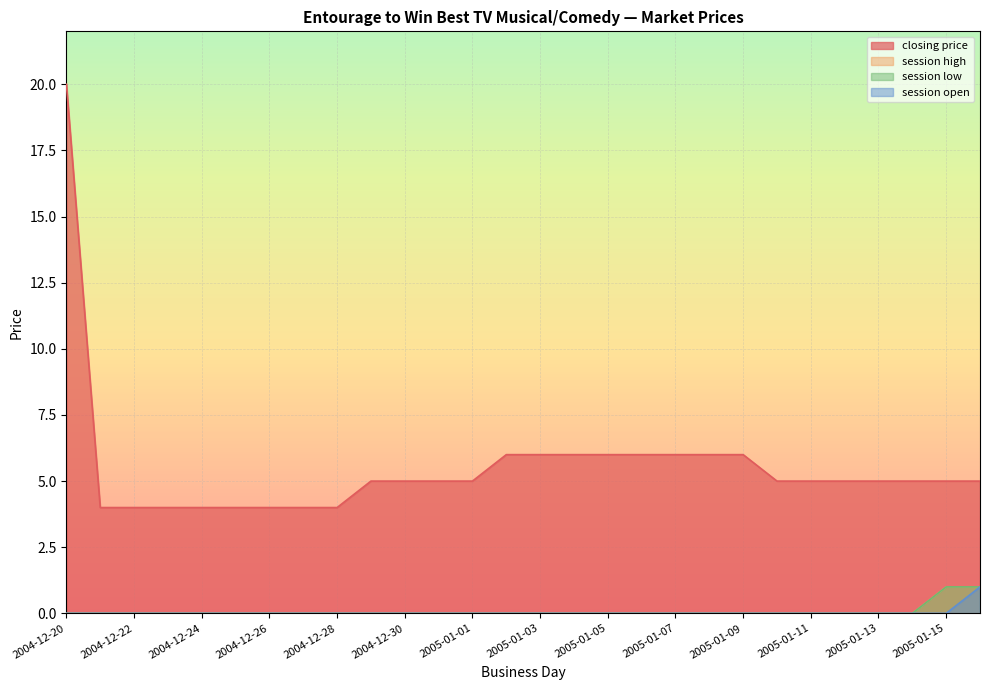

True or false: session open and session low cross at least once.

False